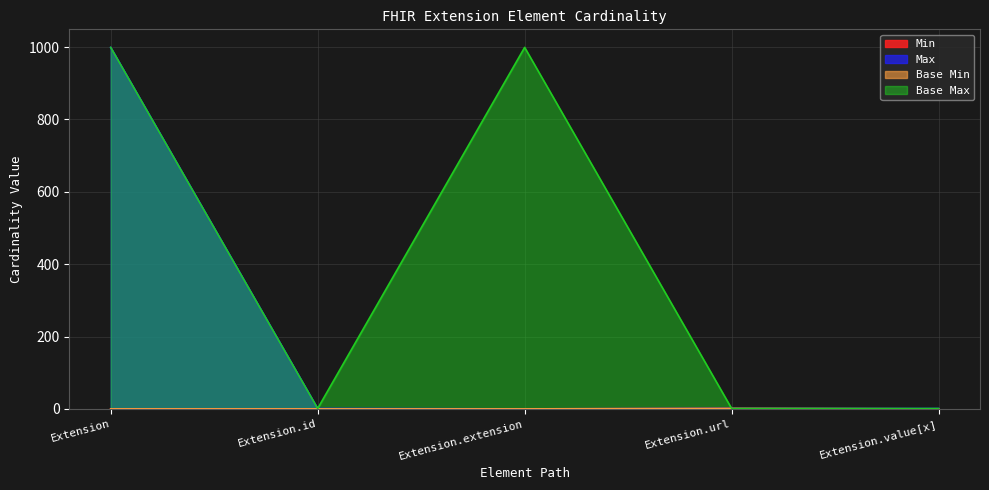

How many lines are shown in the chart?

4